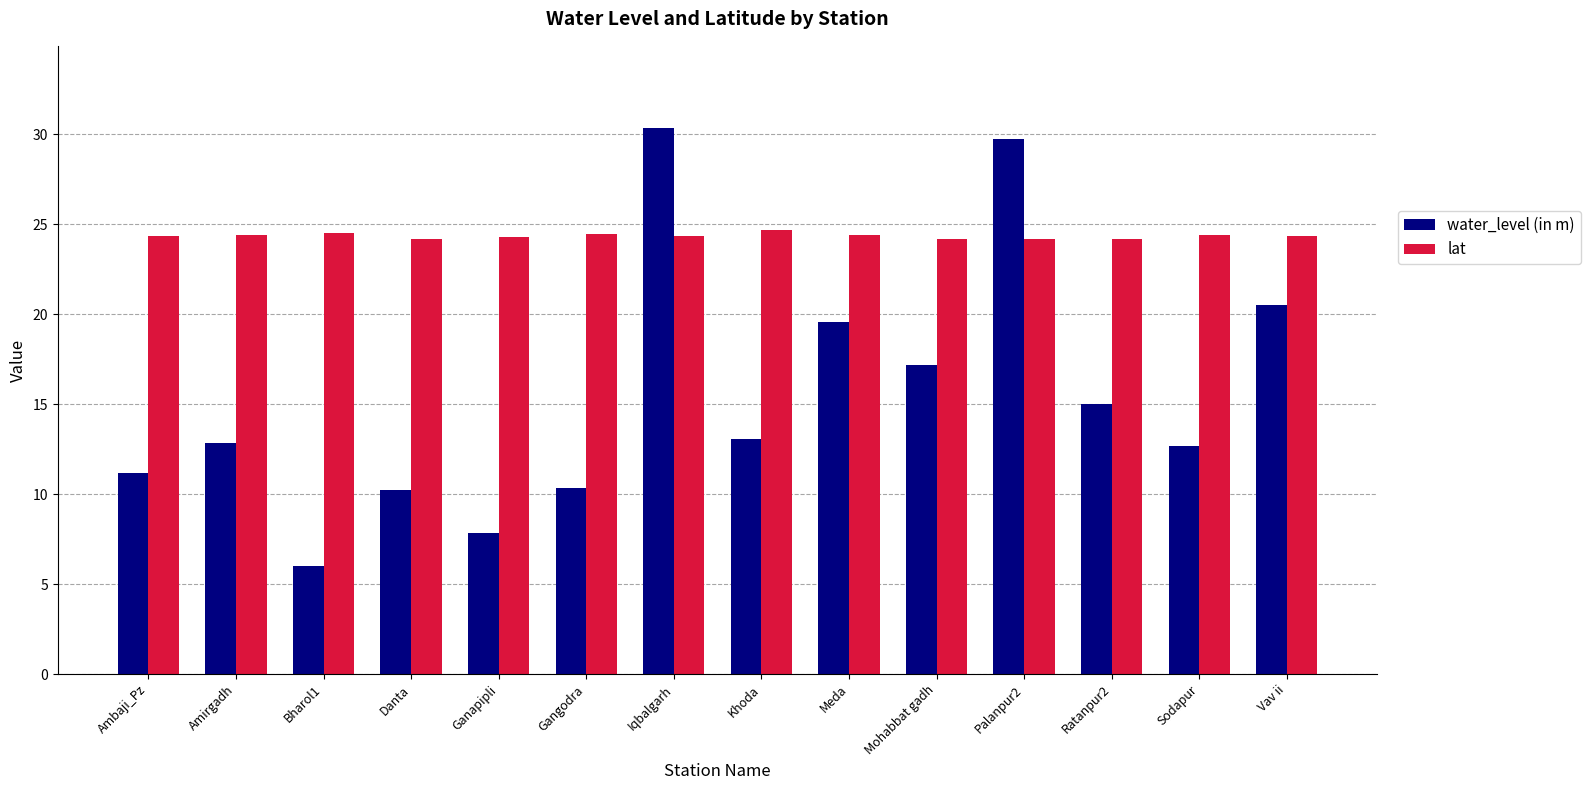

What is the sum of all lat values?

340.9